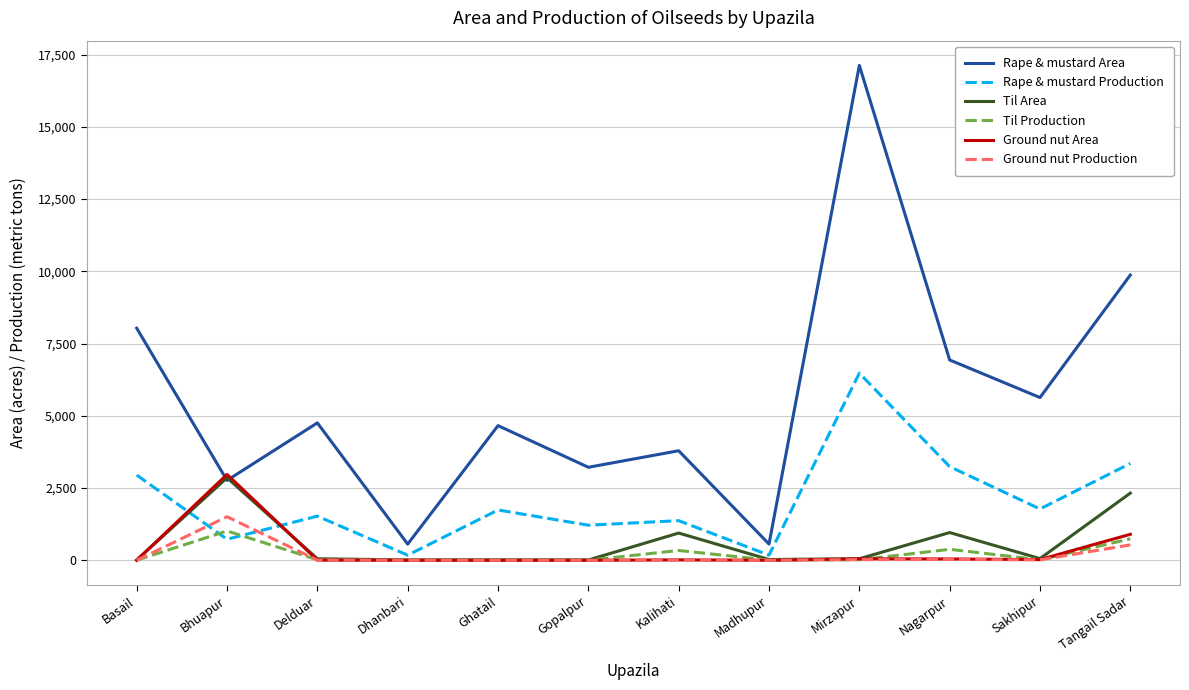

Between which two adjacent categories do Rape & mustard Area and Ground nut Area first intersect?

Basail and Bhuapur